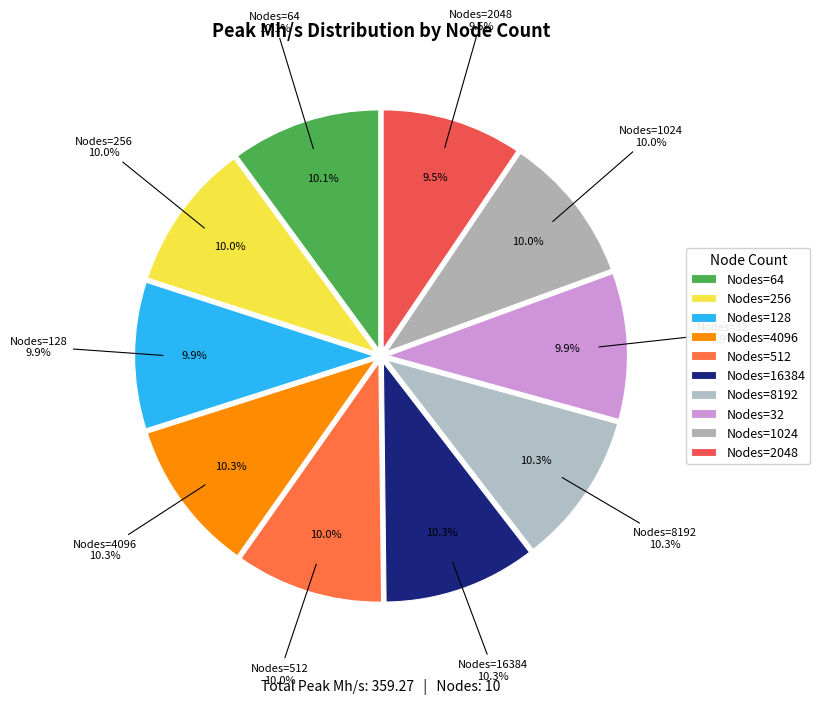

To the nearest percent, what is the combined percentage of 1024 and 128?

20%